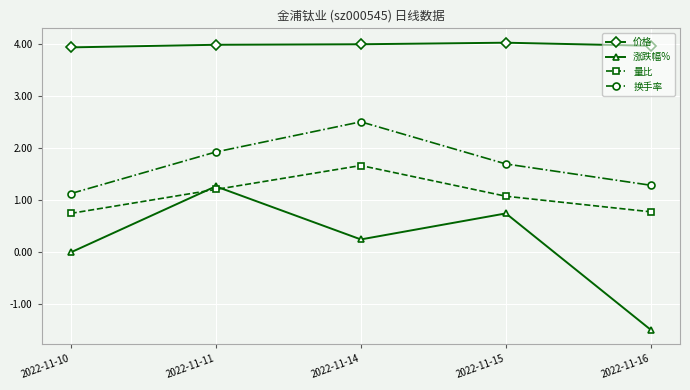

Between 2022-11-10 and 2022-11-11, which series saw the biggest shift?

涨跌幅%